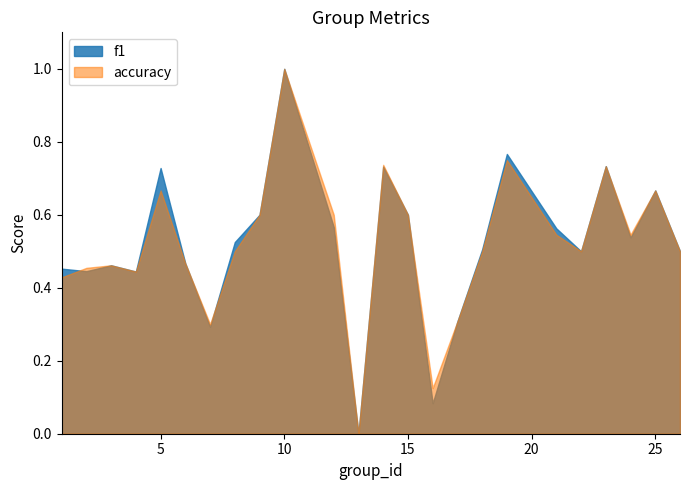

At how many categories does at least one series exceed 0?

23